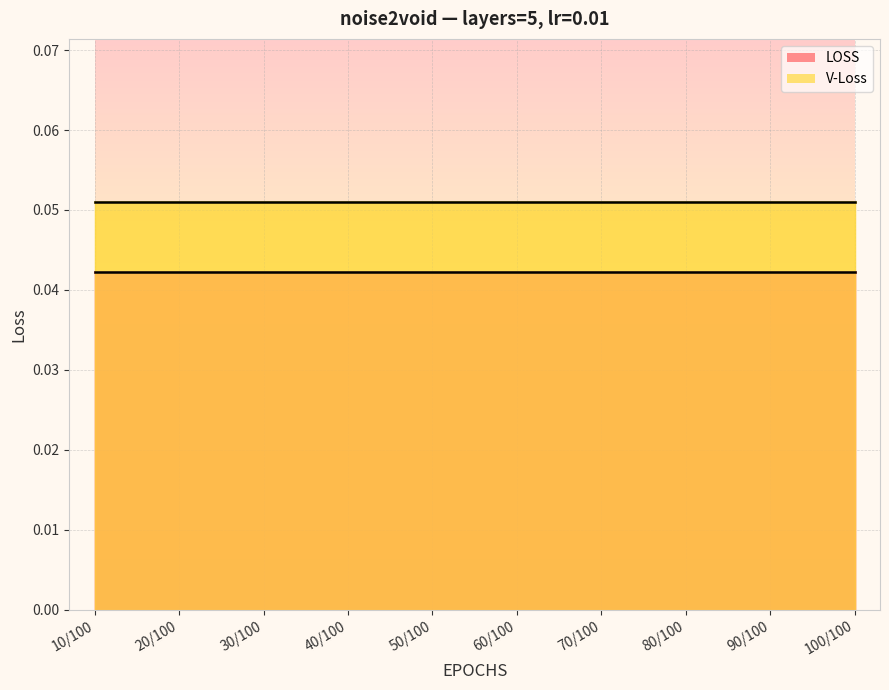

What is the label of the 4th point from the left?

40/100